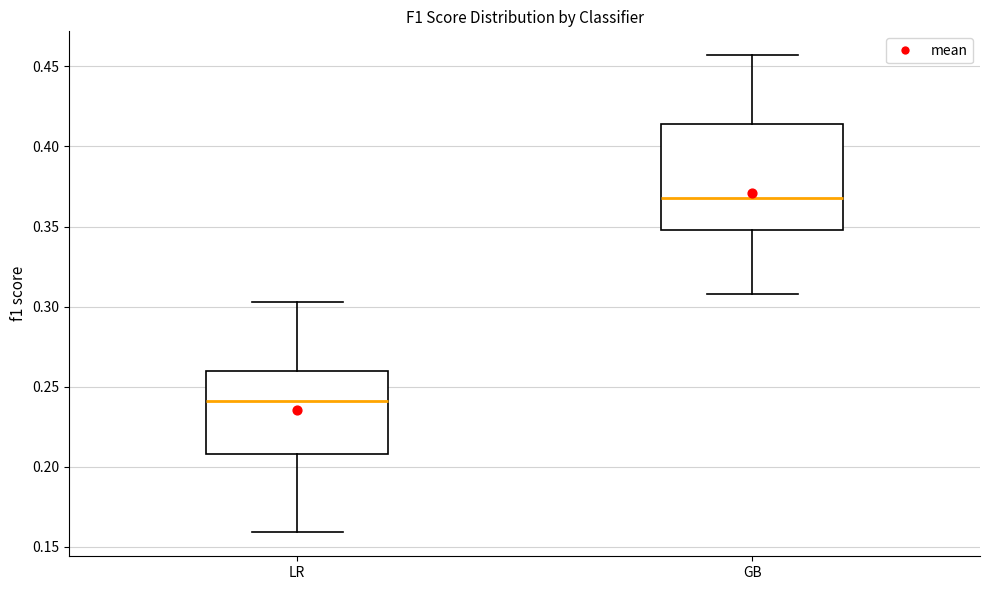

Reading left to right, read every box against the y-axis: the position of its median line, the range the box covers, and the ends of its whiskers. The values are not printed on the chart, so give them approximately, as read against the axis.

LR: median 0.240, box 0.210 to 0.260, whiskers 0.160 to 0.305
GB: median 0.370, box 0.350 to 0.415, whiskers 0.310 to 0.455